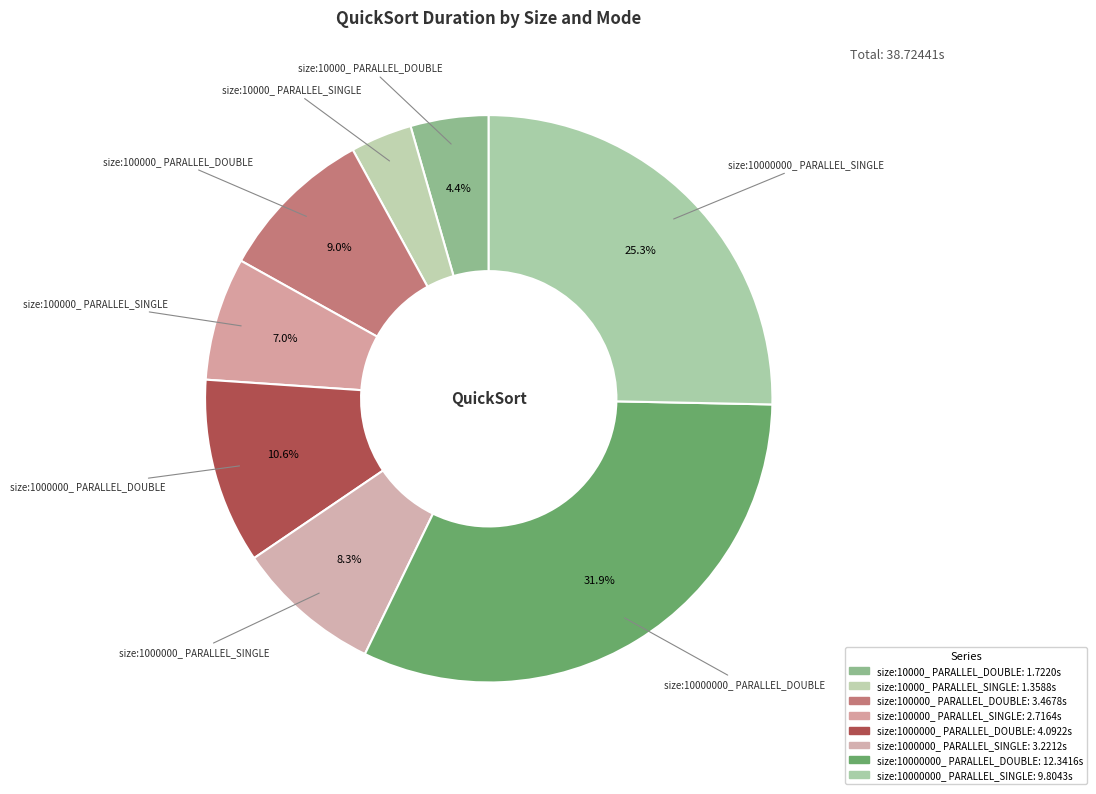

How many slices are in this pie chart?

8